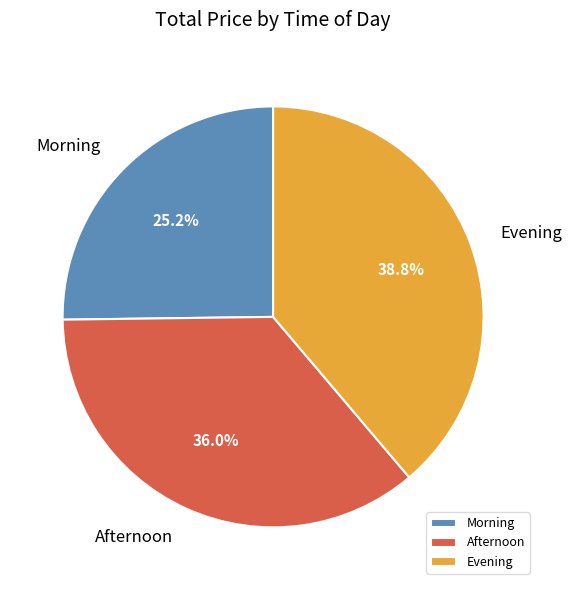

Combined, what portion of the pie is Morning and Evening?

64.0%